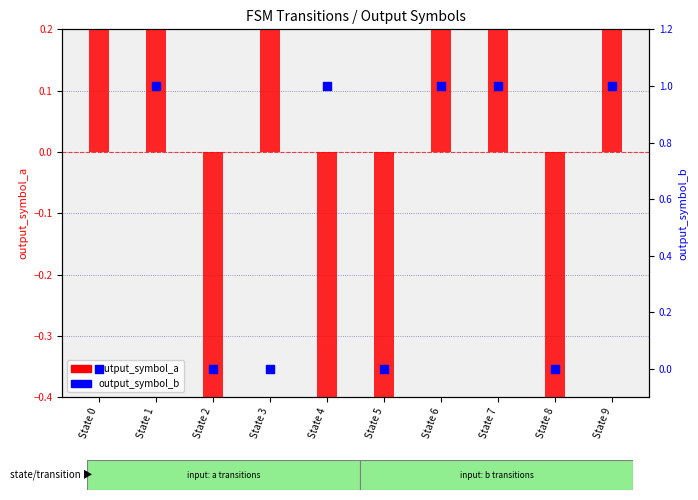

Which series reaches the minimum Y coordinate?

output_symbol_a